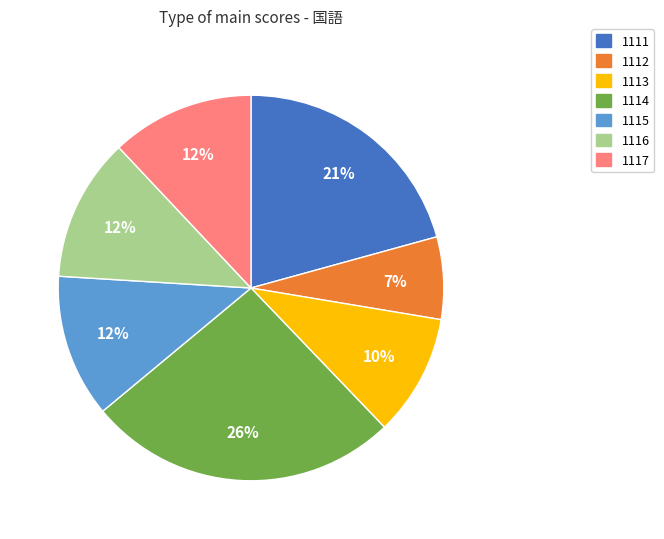

True or false: 1115 accounts for 6% of the total.

False